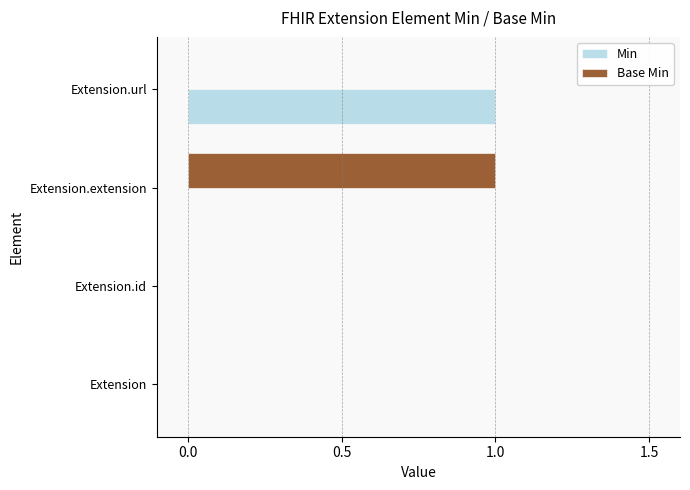

Which category has the highest value in the Base Min series?

Extension.extension